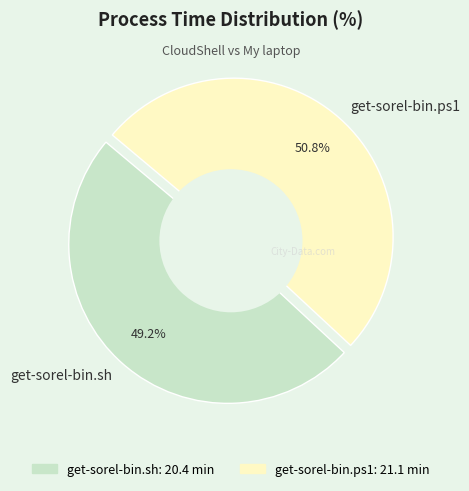

The get-sorel-bin.ps1 slice represents 64% of the pie. True or false?

False